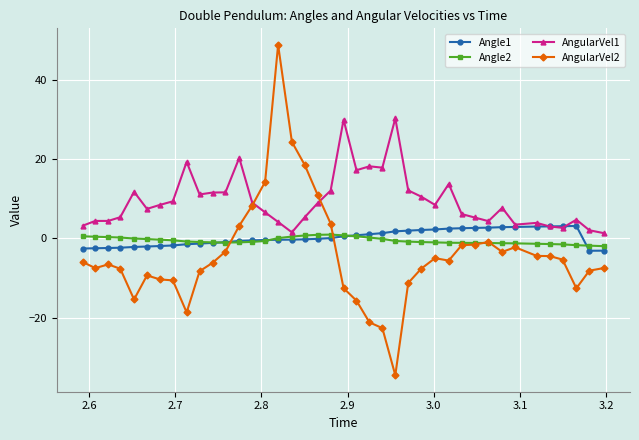

True or false: AngularVel2 has more than 1 points higher than both neighbors.

True